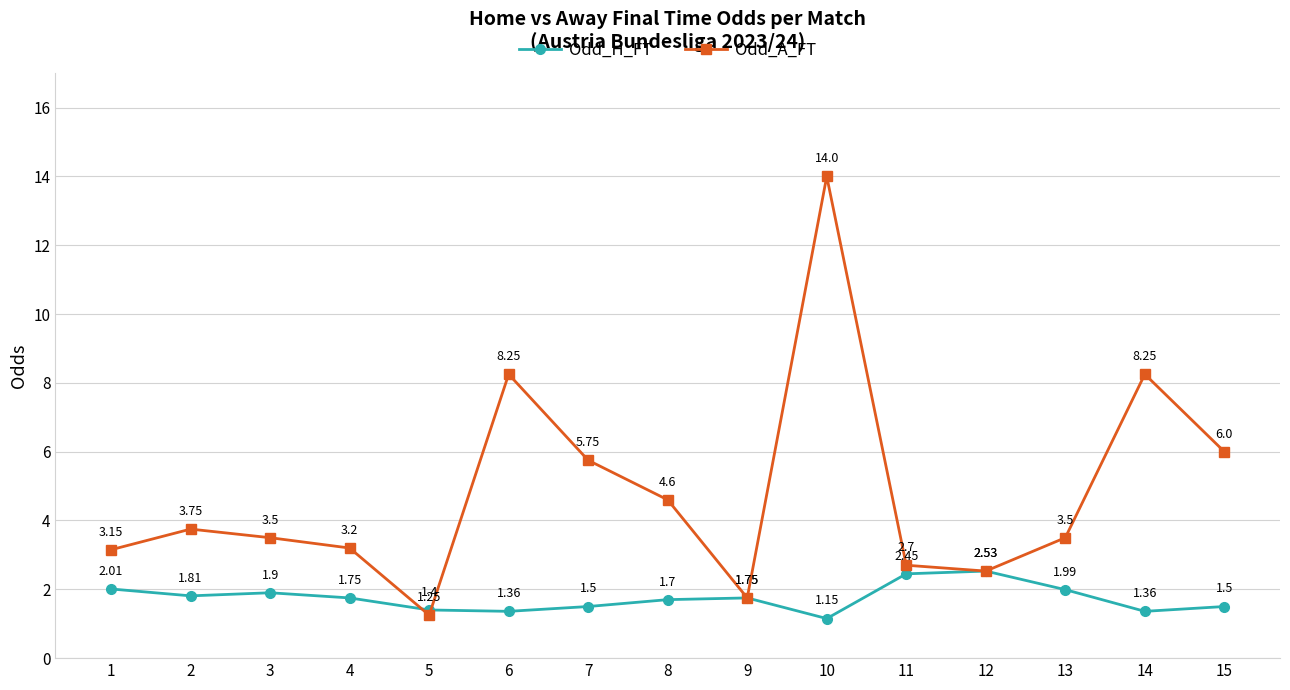

What is the value of the Odd_A_FT point at the 3rd from the left?

3.5